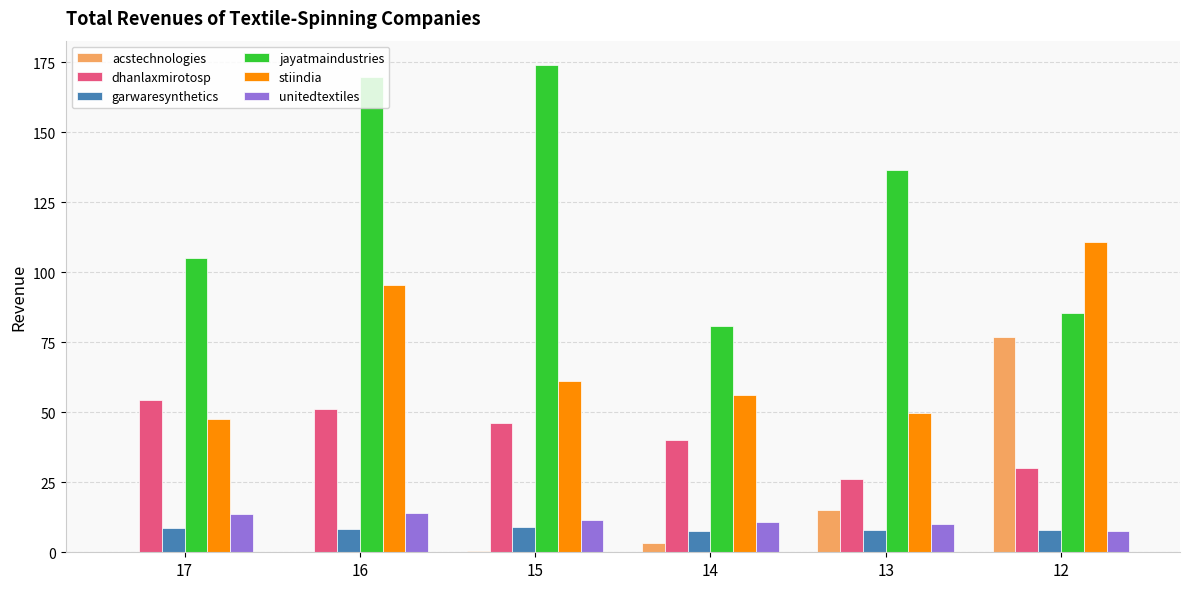

What is the sum of the garwaresynthetics values at 17 and 16?

17.0